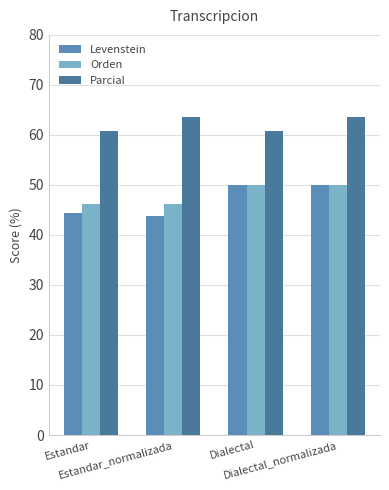

True or false: Levenstein has a value of 43.8 at Estandar_normalizada.

True